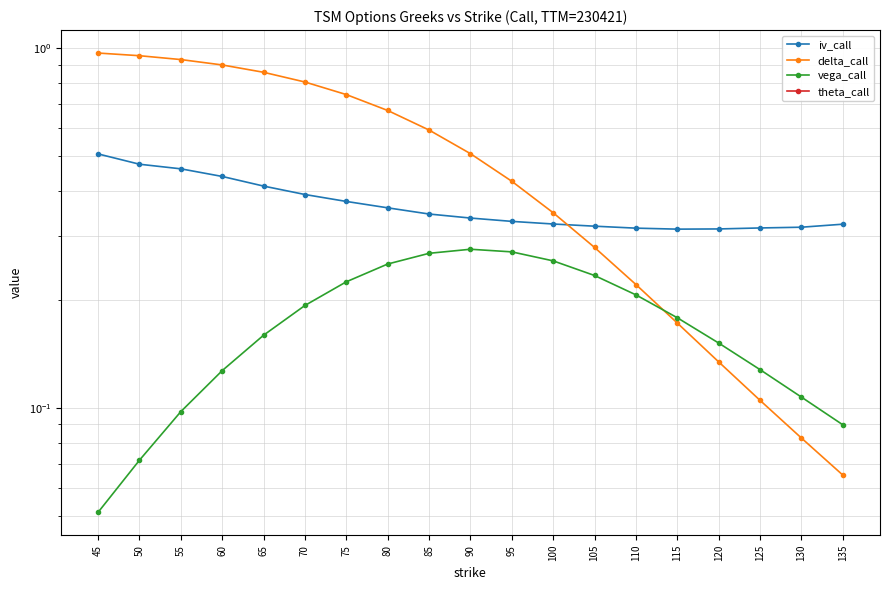

Reading left to right, extract all data points from this chart.

iv_call: 45=0.5	50=0.5	55=0.5	60=0.4	65=0.4	70=0.4	75=0.4	80=0.4	85=0.3	90=0.3	95=0.3	100=0.3	105=0.3	110=0.3	115=0.3	120=0.3	125=0.3	130=0.3	135=0.3
delta_call: 45=1.0	50=1.0	55=0.9	60=0.9	65=0.9	70=0.8	75=0.7	80=0.7	85=0.6	90=0.5	95=0.4	100=0.3	105=0.3	110=0.2	115=0.2	120=0.1	125=0.1	130=0.1	135=0.1
vega_call: 45=0.1	50=0.1	55=0.1	60=0.1	65=0.2	70=0.2	75=0.2	80=0.3	85=0.3	90=0.3	95=0.3	100=0.3	105=0.2	110=0.2	115=0.2	120=0.2	125=0.1	130=0.1	135=0.1
theta_call: 45=-0.0	50=-0.0	55=-0.0	60=-0.0	65=-0.0	70=-0.0	75=-0.0	80=-0.0	85=-0.0	90=-0.0	95=-0.0	100=-0.0	105=-0.0	110=-0.0	115=-0.0	120=-0.0	125=-0.0	130=-0.0	135=-0.0